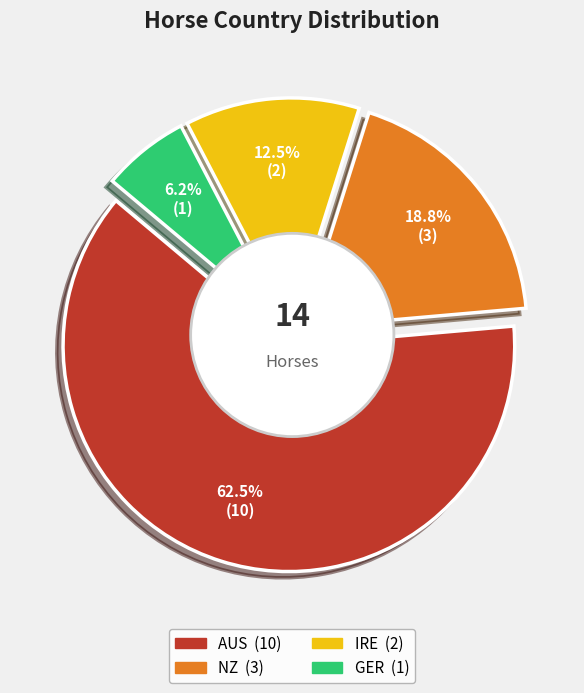

Which has a higher value, NZ or AUS?

AUS